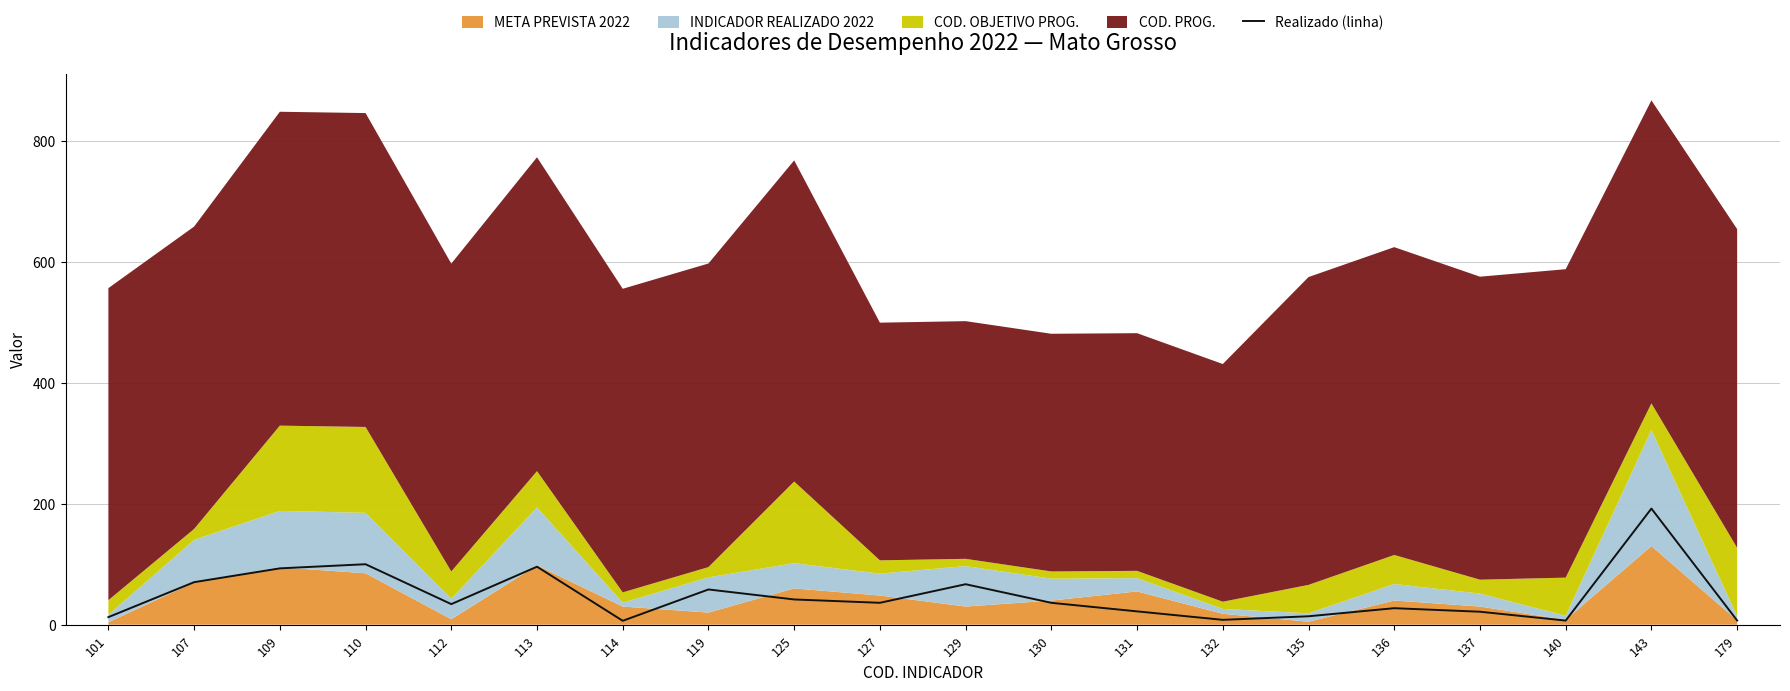

Reading left to right, what are all the values shown in this chart?

101=12.5	107=70.3	109=93.1	110=100.0	112=34.0	113=95.9	114=6.4	119=58.2	125=41.7	127=36.2	129=66.9	130=36.1	131=22.0	132=8.0	135=13.9	136=27.3	137=21.4	140=6.8	143=192.0	179=6.9